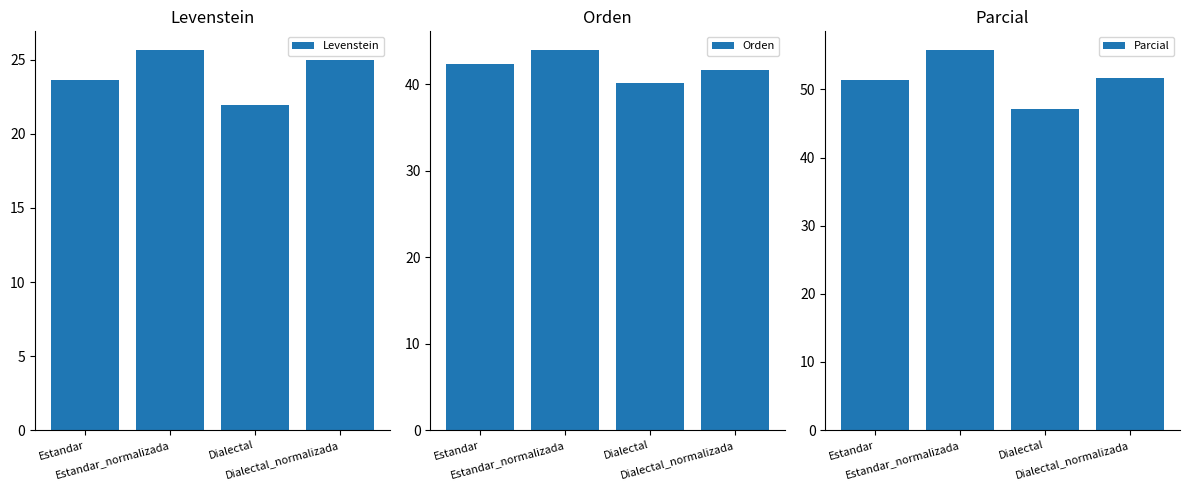

Rank the series by their maximum value, from highest to lowest.

Parcial, Orden, Levenstein